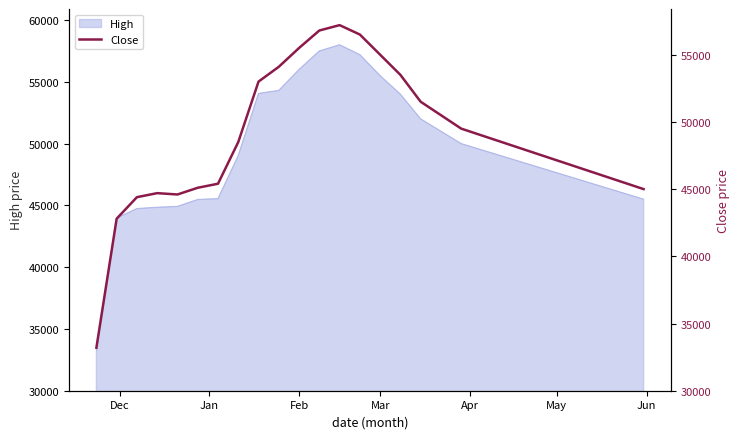

What is the minimum value for High?

33226